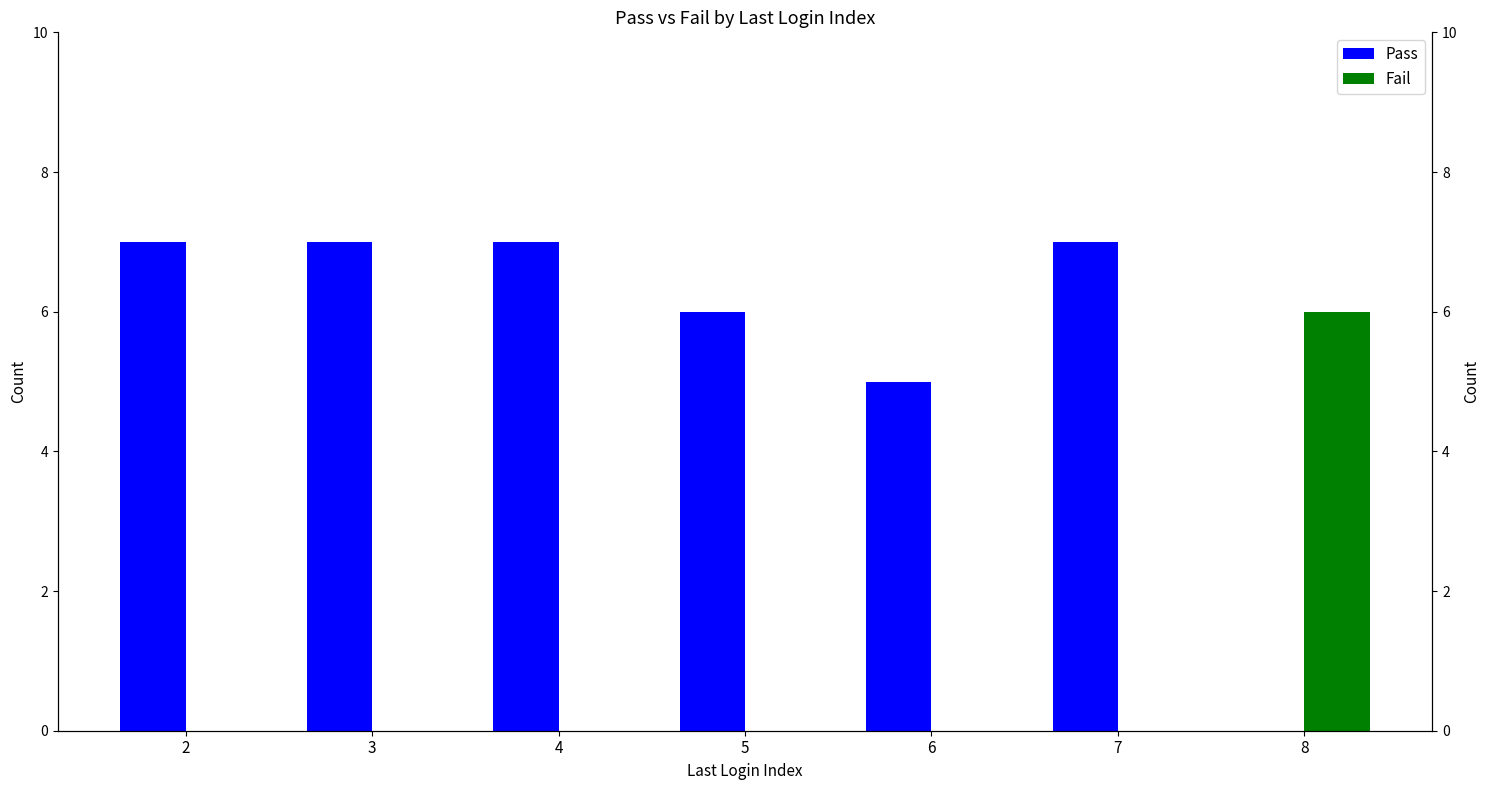

What are all the series names shown in the legend?

Pass, Fail